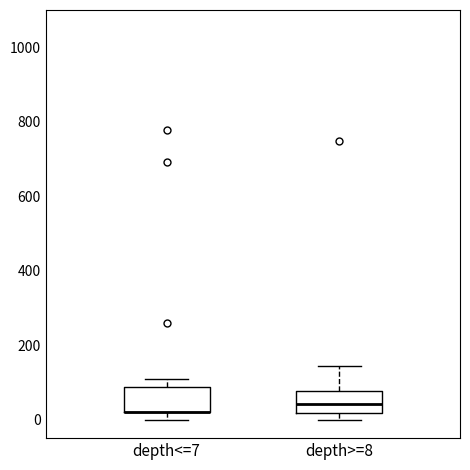

Reading left to right, transcribe this box plot: for each box, give where its median line is, the range the box spans, and where its two whiskers end, as read against the y-axis. The values are not printed on the chart, so give them approximately, as read against the axis.

depth<=7: median 20 (drawn on the box's lower edge), box 20 to 80, whiskers 0 to 100
depth>=8: median 40, box 20 to 80, whiskers 0 to 140